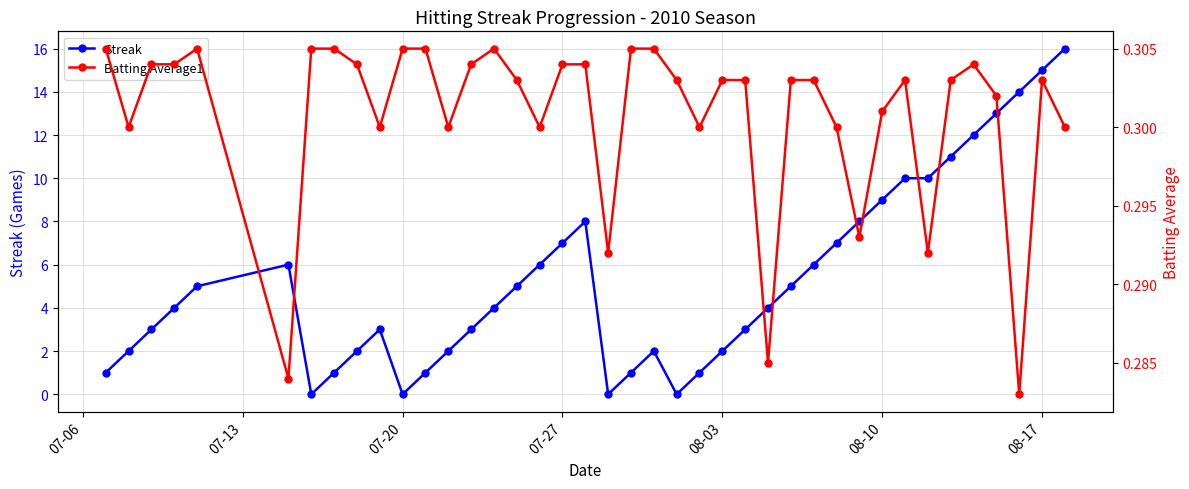

True or false: Streak has more than 1 points higher than both neighbors.

True